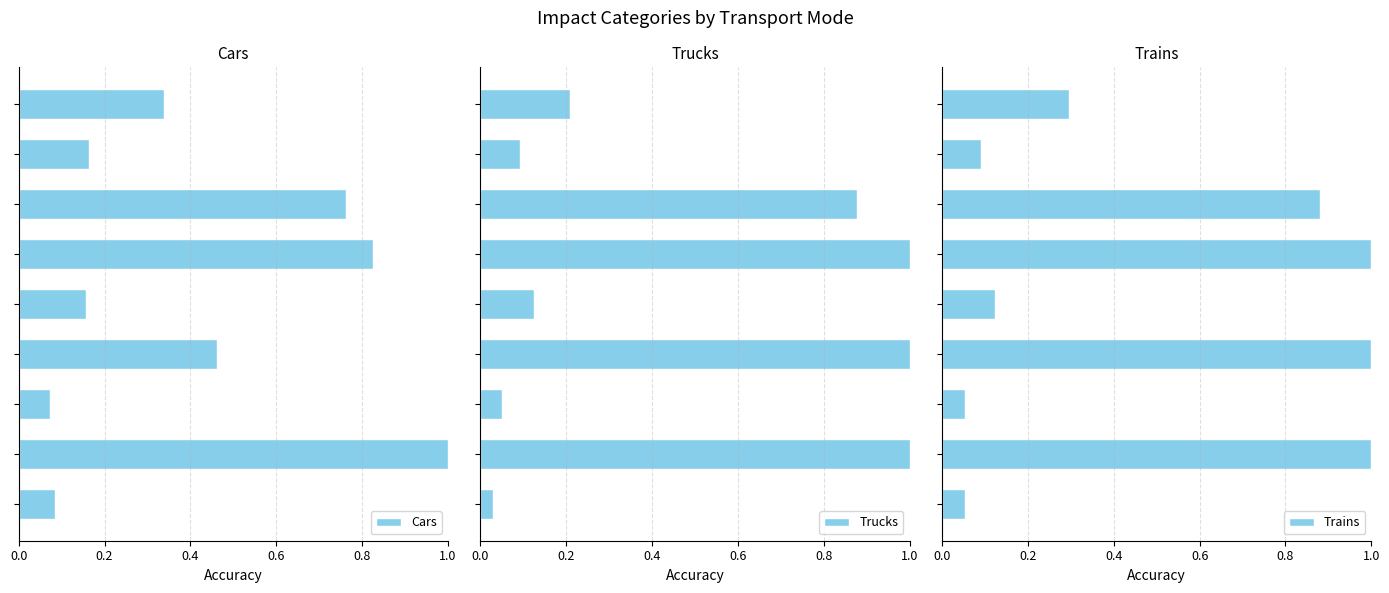

True or false: Cars has a value of 0.3 at 7.

False